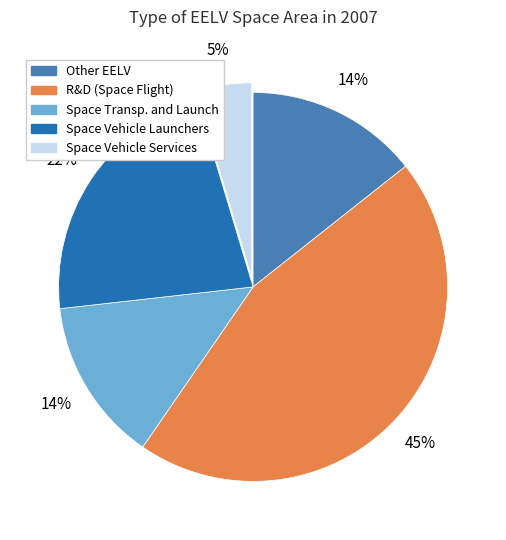

Does any single category account for the majority?

No